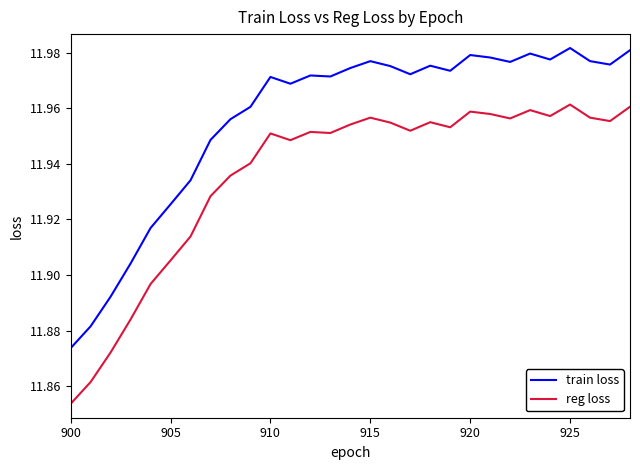

What is the sum of all train loss values?

346.7